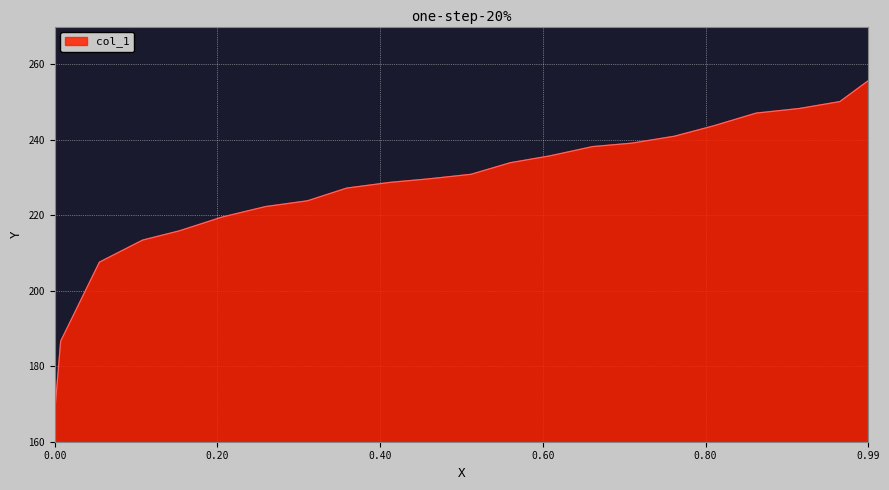

True or false: there are more than 0 points higher than both neighbors.

False